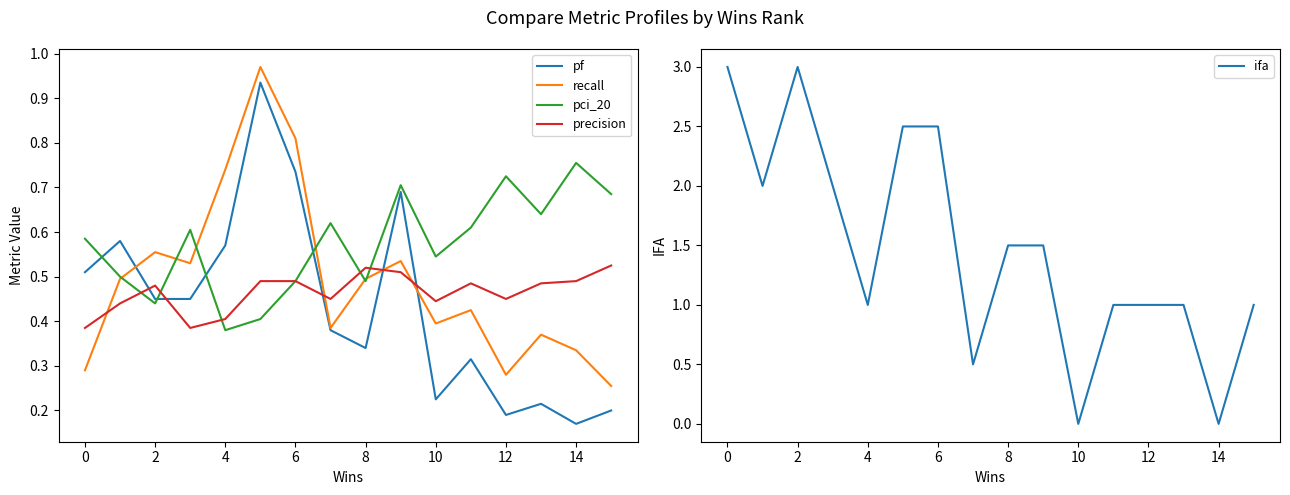

In pci_20, how many points are lower than both neighbors (excluding endpoints)?

5